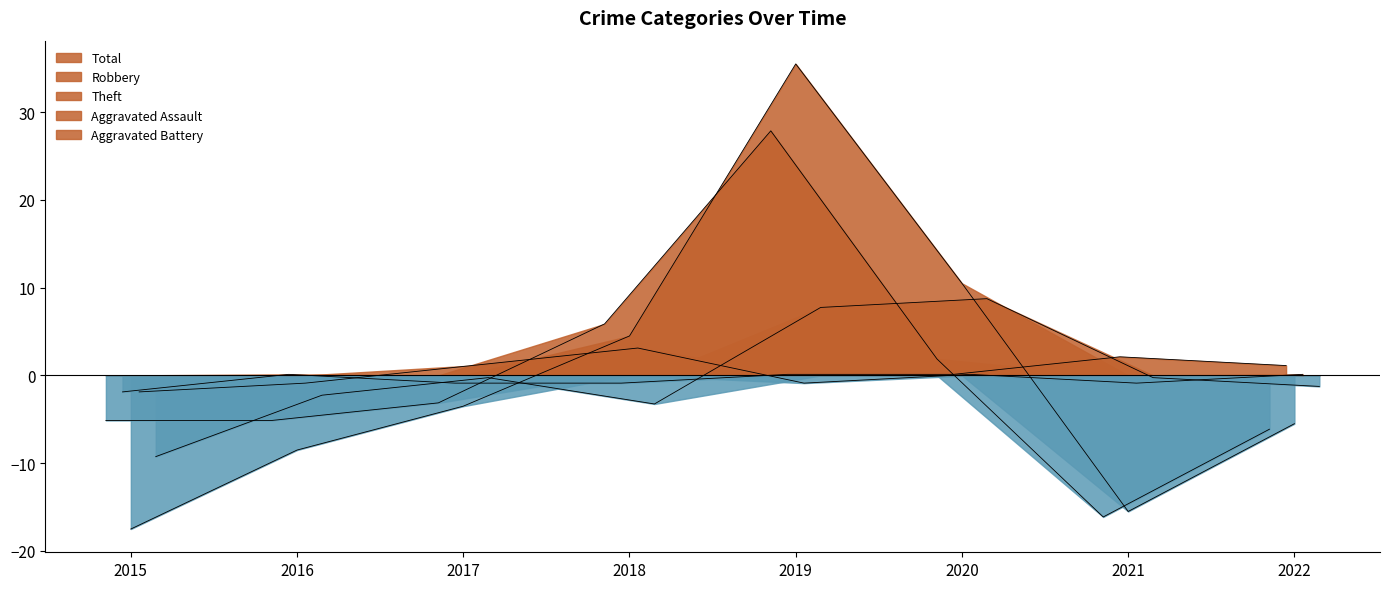

What is the greatest value displayed?

35.5